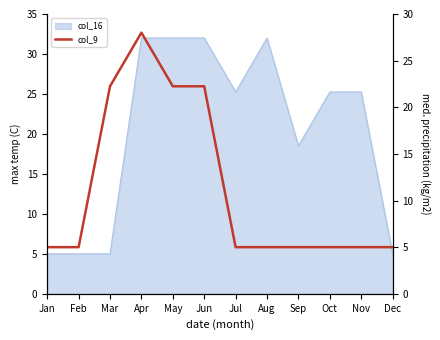

Where is the data nearest to the value 16?

Mar